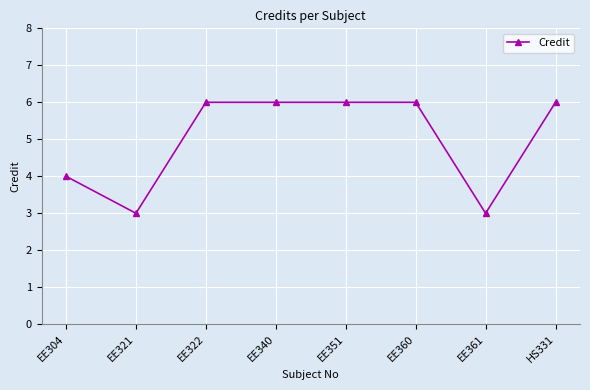

Reading left to right, transcribe all the data shown in this chart.

EE304=4	EE321=3	EE322=6	EE340=6	EE351=6	EE360=6	EE361=3	HS331=6